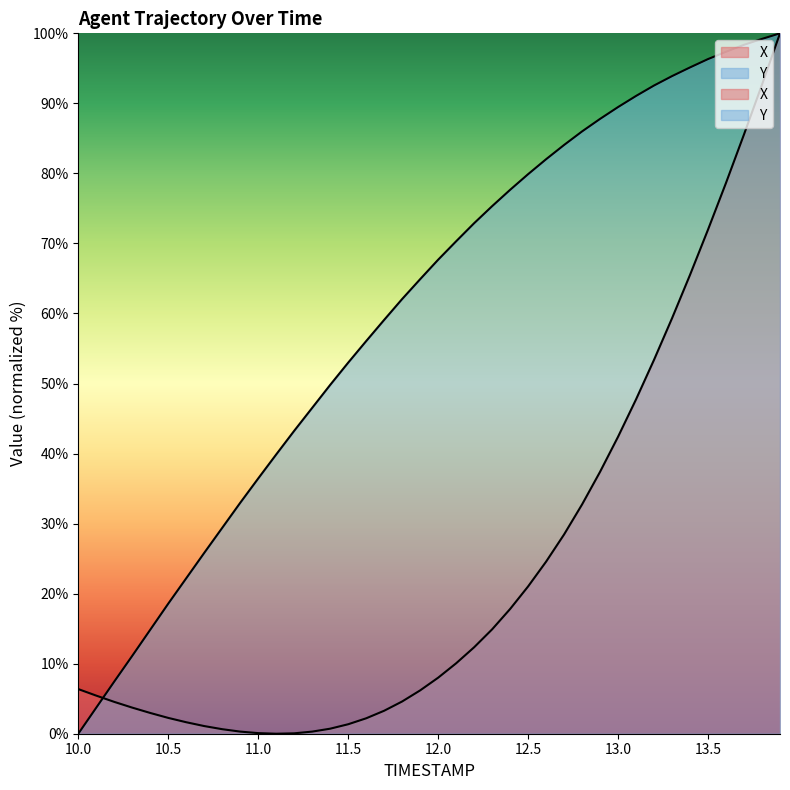

Count the number of data series in this chart.

2